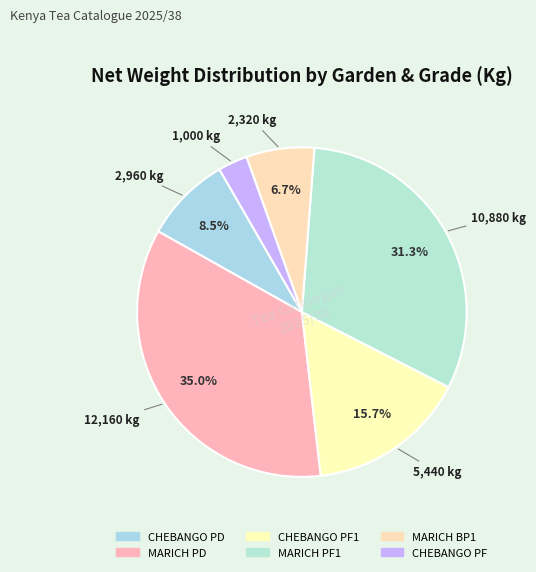

To the nearest percent, what is the average slice percentage?

17%